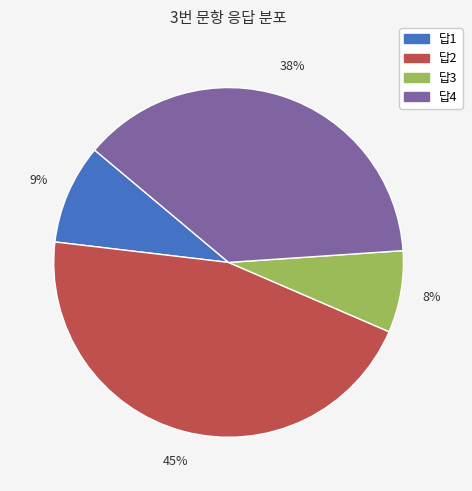

Which category has the smallest portion of the pie?

답3